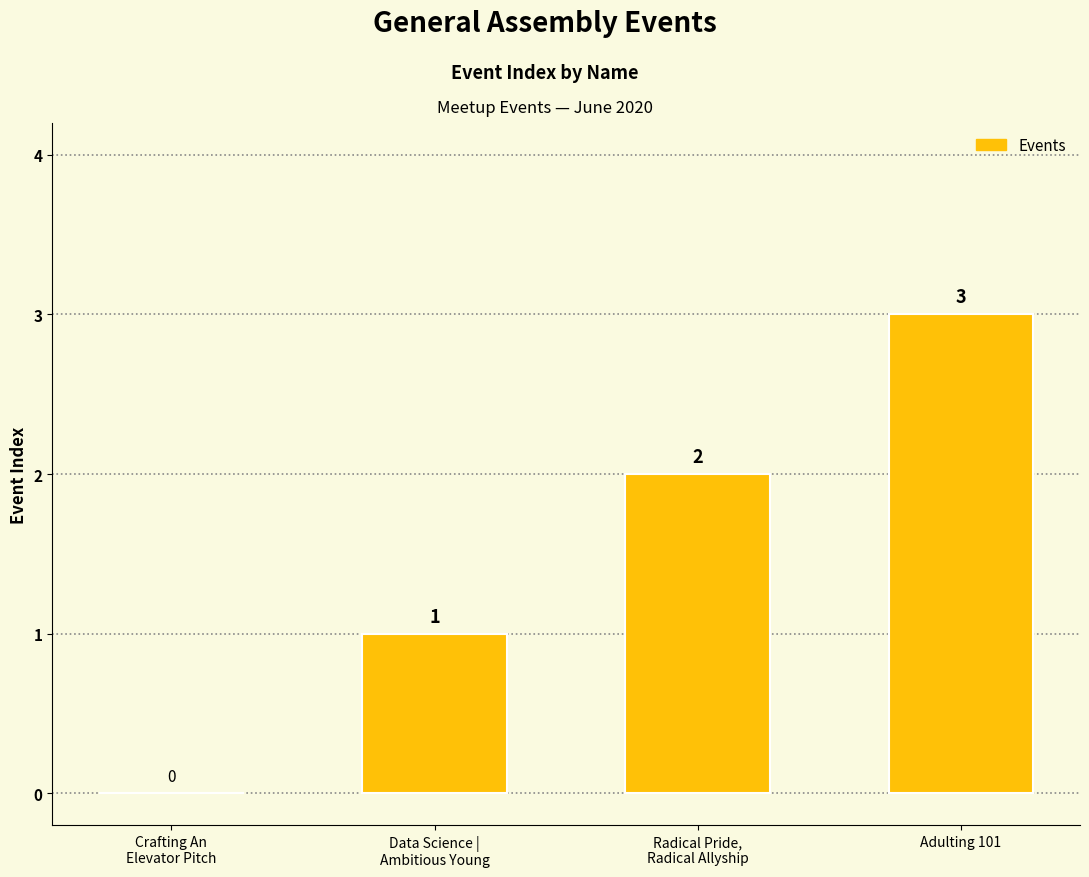

Is it true that the value at Adulting 101 is 3?

True